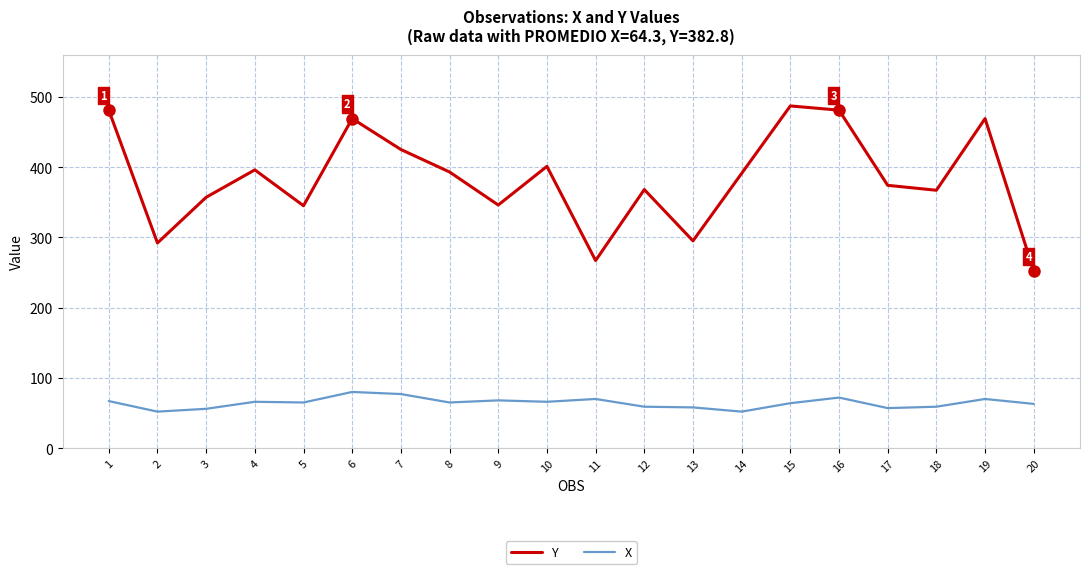

What is the spread (max minus min) of values at 13?

237